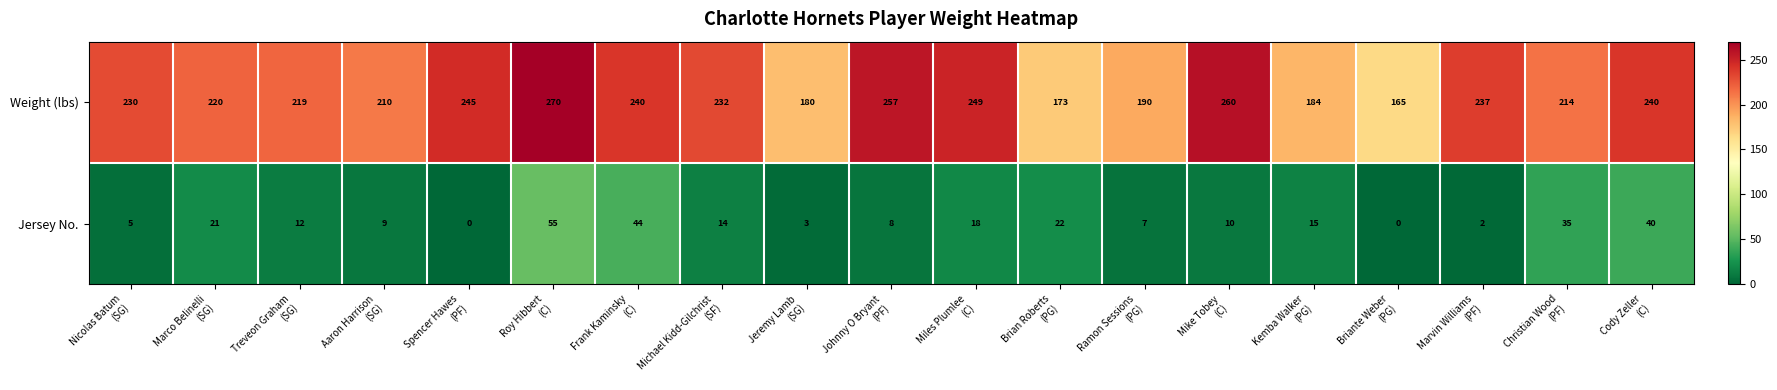

Which series has the largest total across all categories?

Weight (lbs)